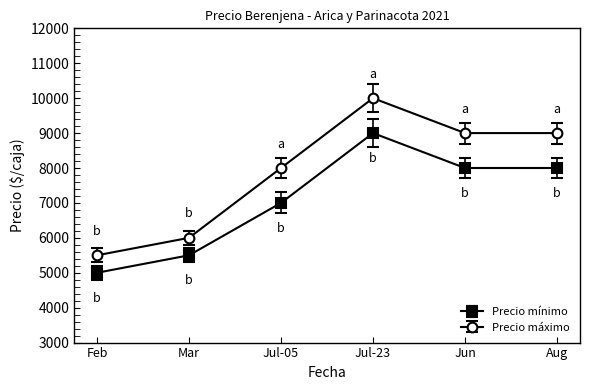

True or false: Precio máximo and Precio mínimo cross at least once.

False